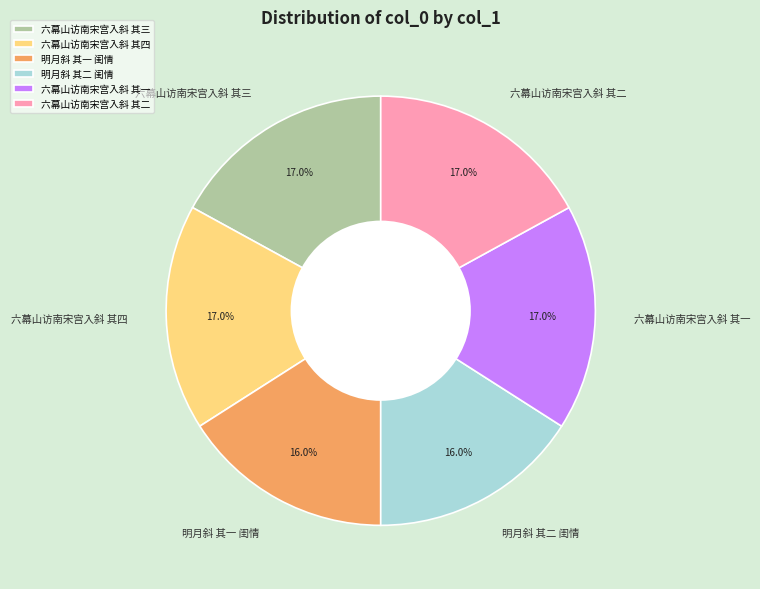

Approximately how many times larger is the value at 六幕山访南宋宫入斜 其四 compared to 六幕山访南宋宫入斜 其一?

1.0